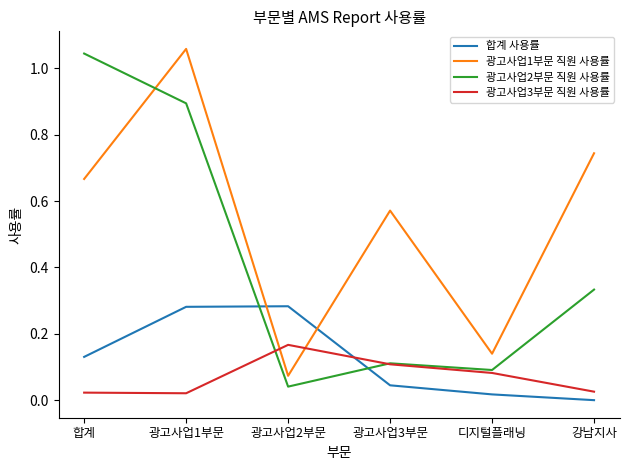

What position from the right is 강남지사?

1